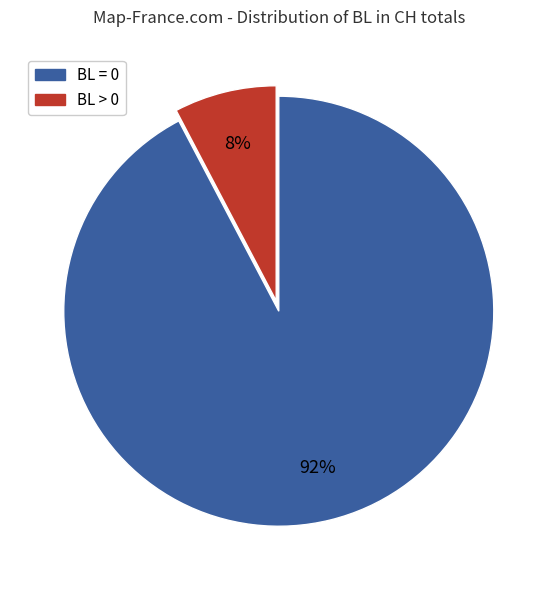

To the nearest percent, what is the average slice percentage?

50%